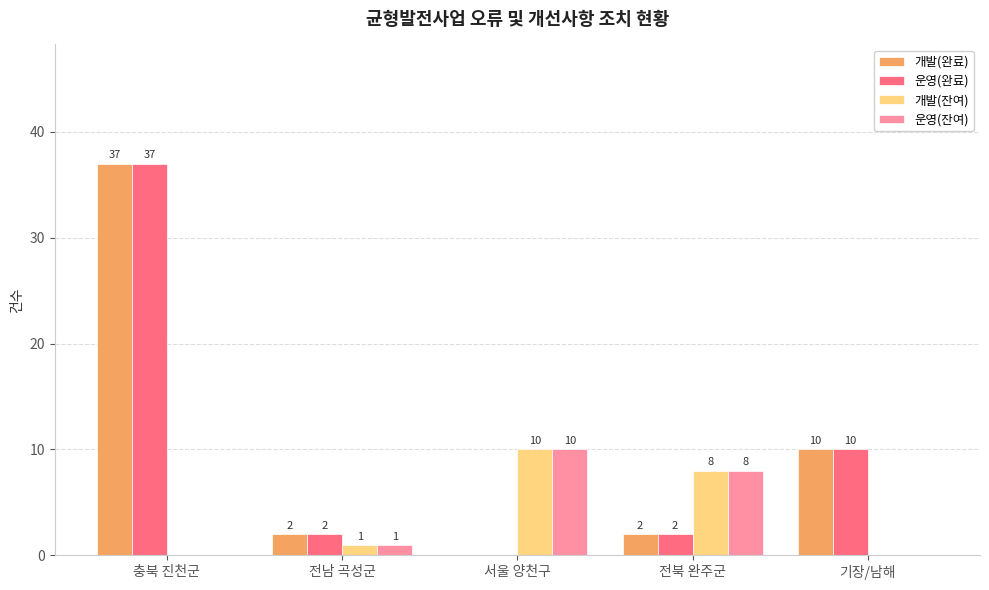

At which category is the sum across all series the highest?

충북 진천군